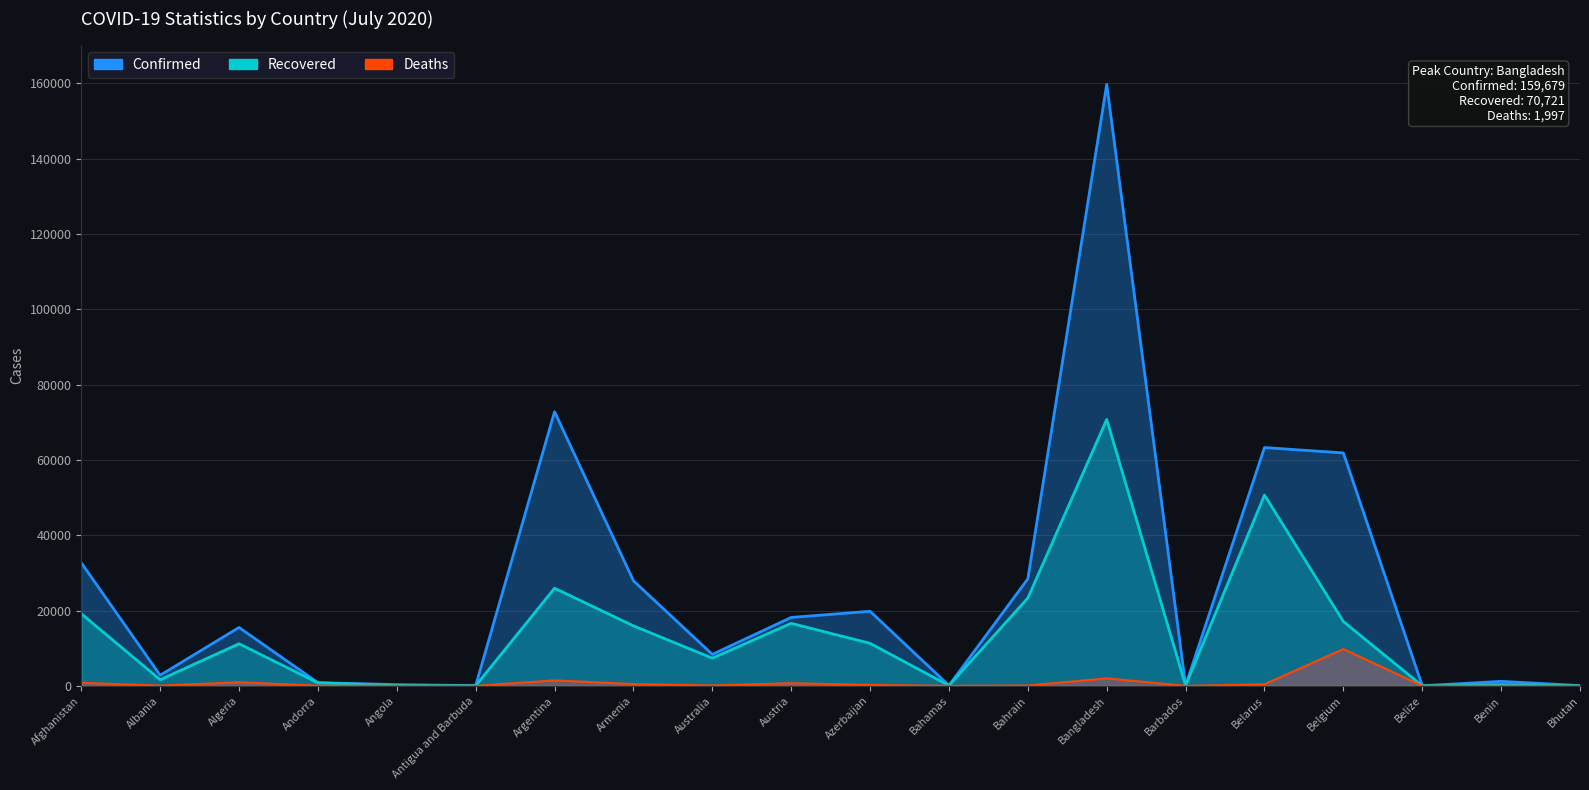

The value of Confirmed at Azerbaijan is 6938. True or false?

False